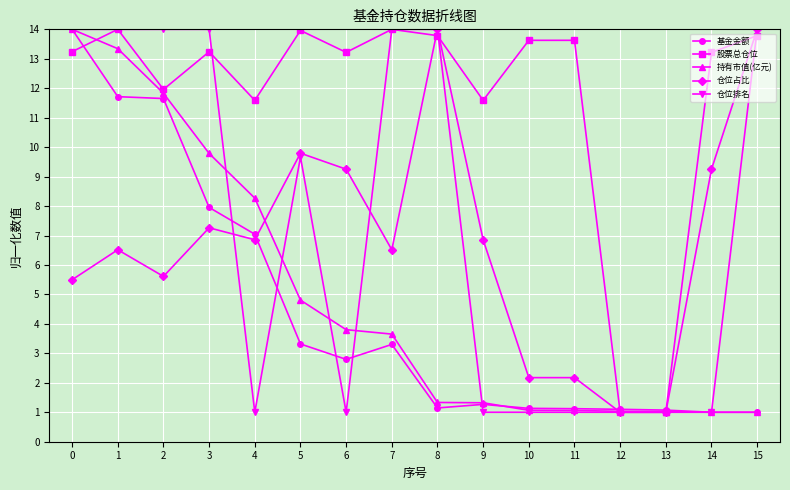

Between 9 and 15, which series saw the biggest shift?

仓位排名